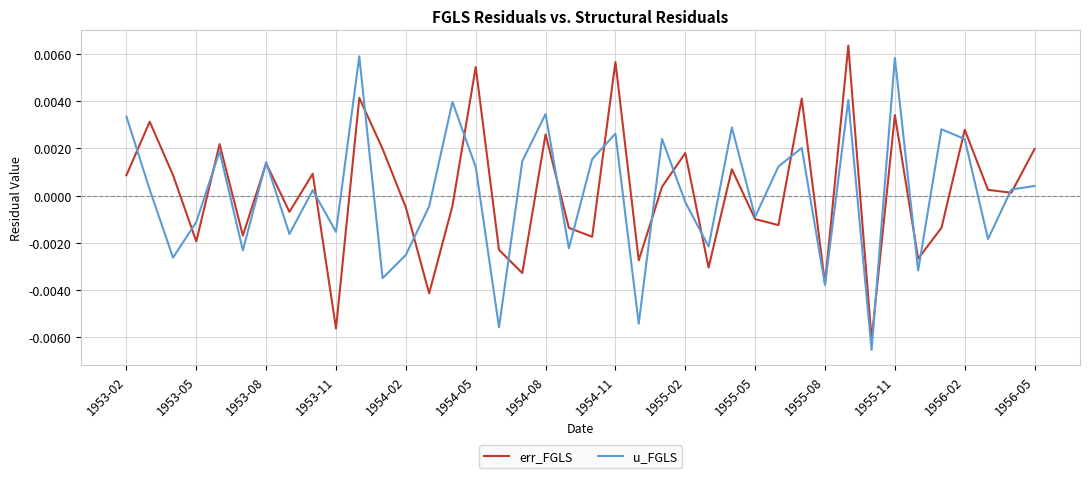

True or false: err_FGLS and u_FGLS cross at least once.

True